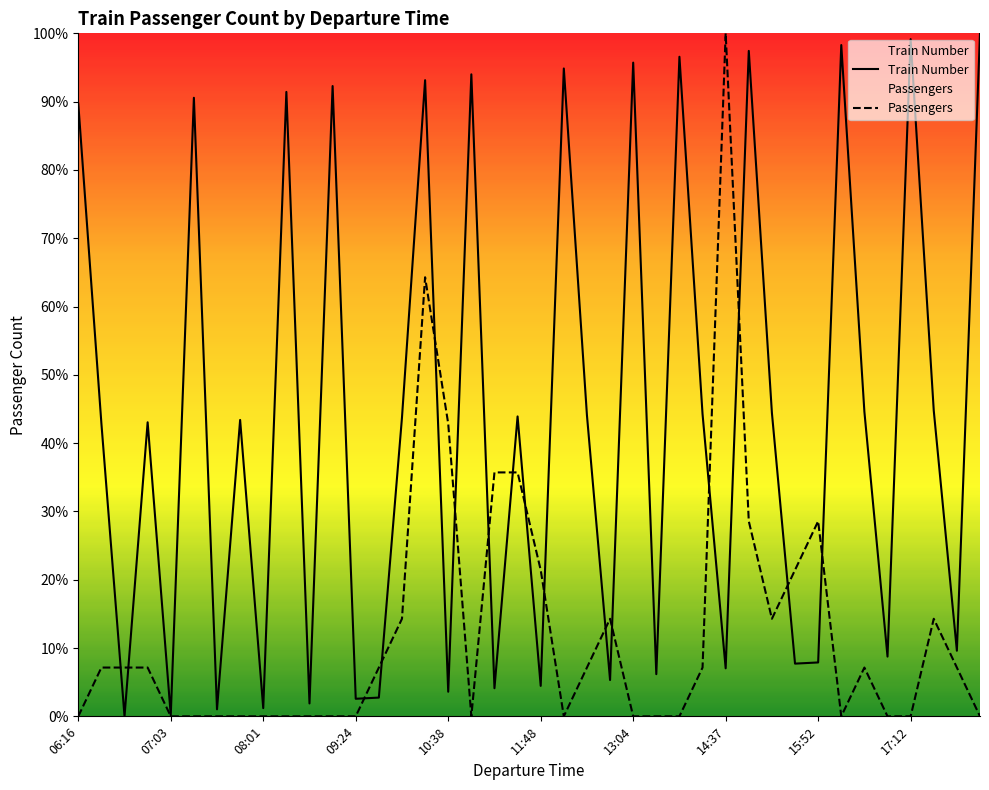

What is the spread (max minus min) of values at 18?

31.6